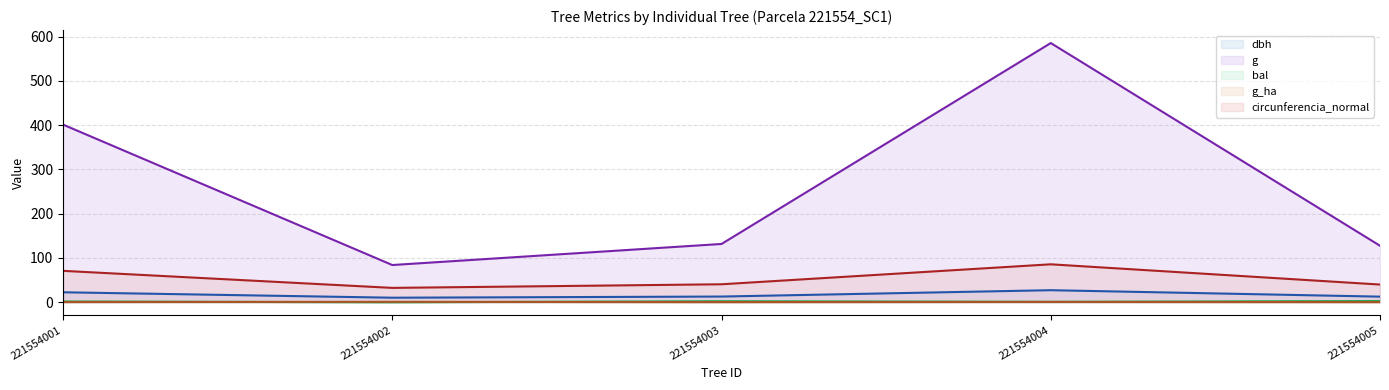

What is the difference between the highest and lowest values at 221554001?

400.6